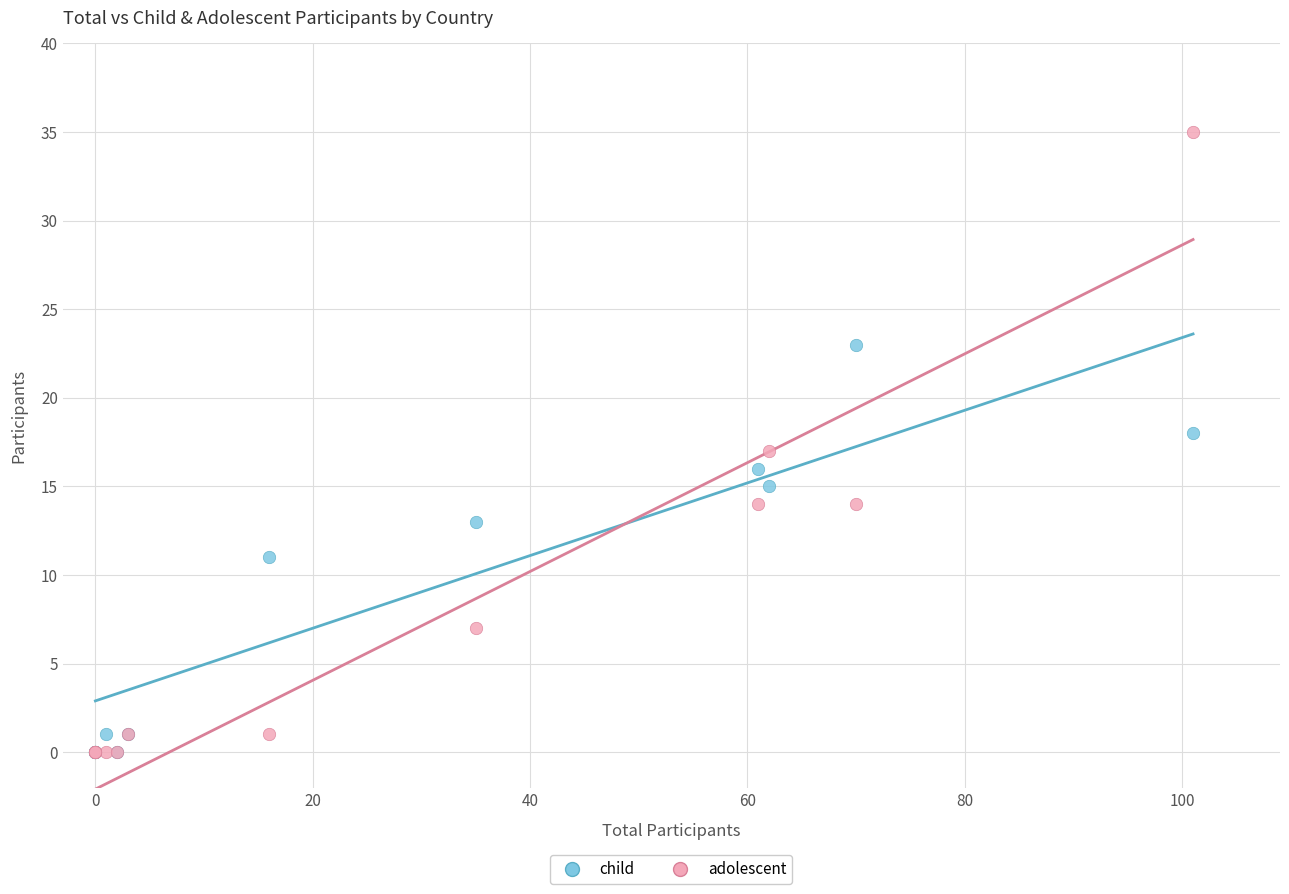

Which series contains the highest Y value?

adolescent